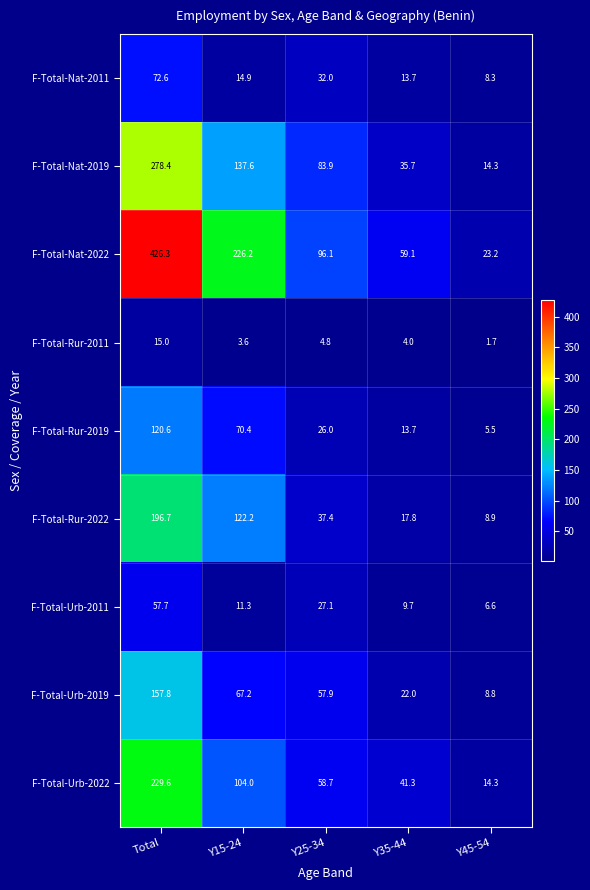

What is the spread (max minus min) of values at Y15-24?

222.6